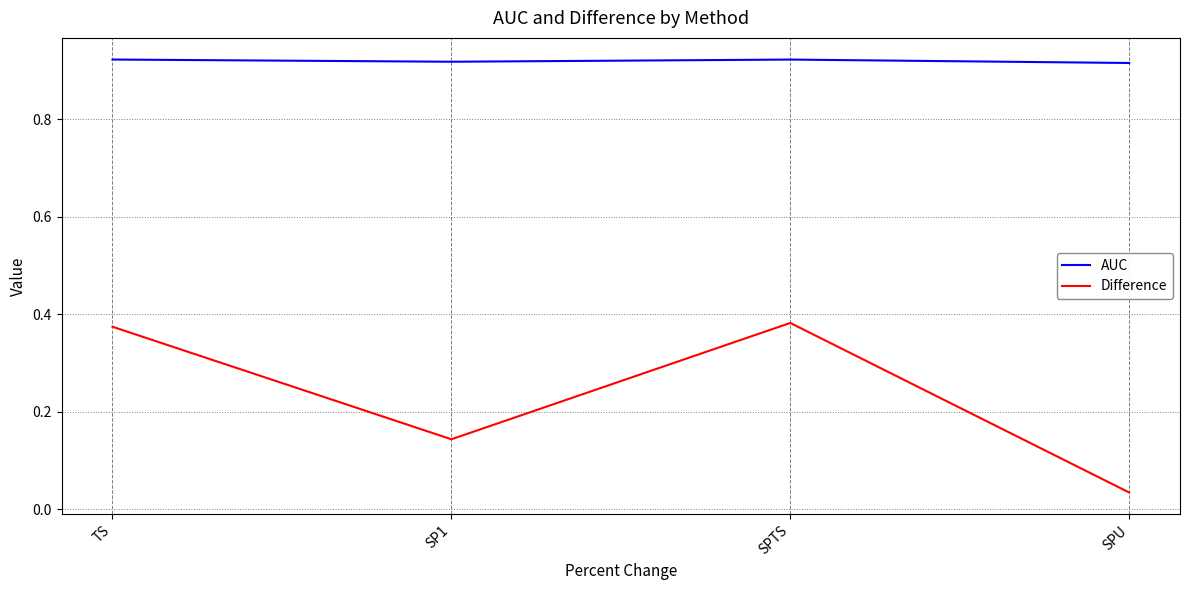

Which category has the lowest value across all series?

SPU